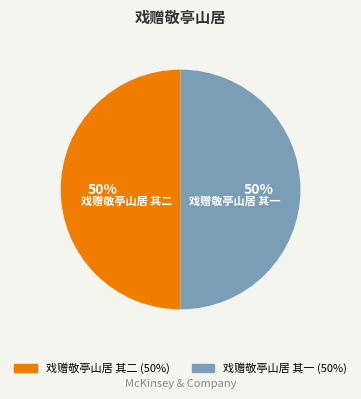

What percentage is the 戏赠敬亭山居 其一 slice, to the nearest percent?

50%